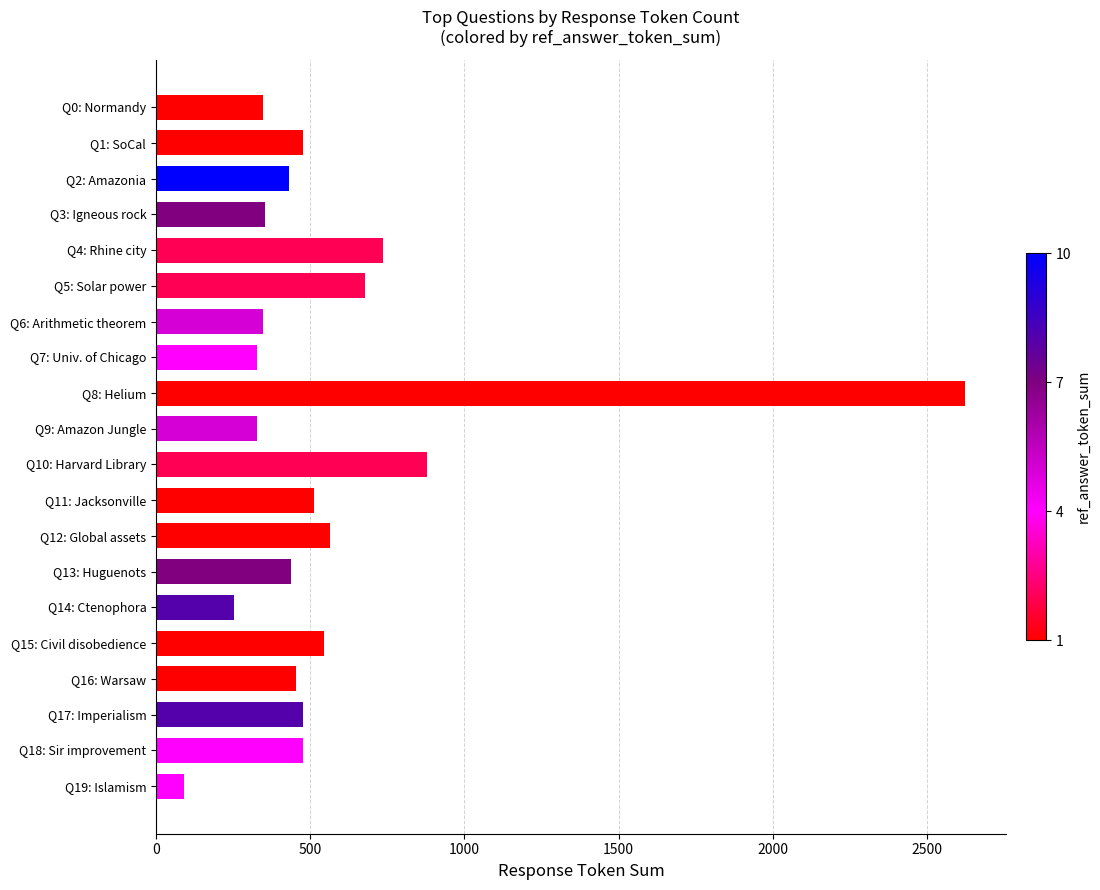

Approximately how many times larger is the value at Q18: Sir improvement compared to Q14: Ctenophora?

1.9